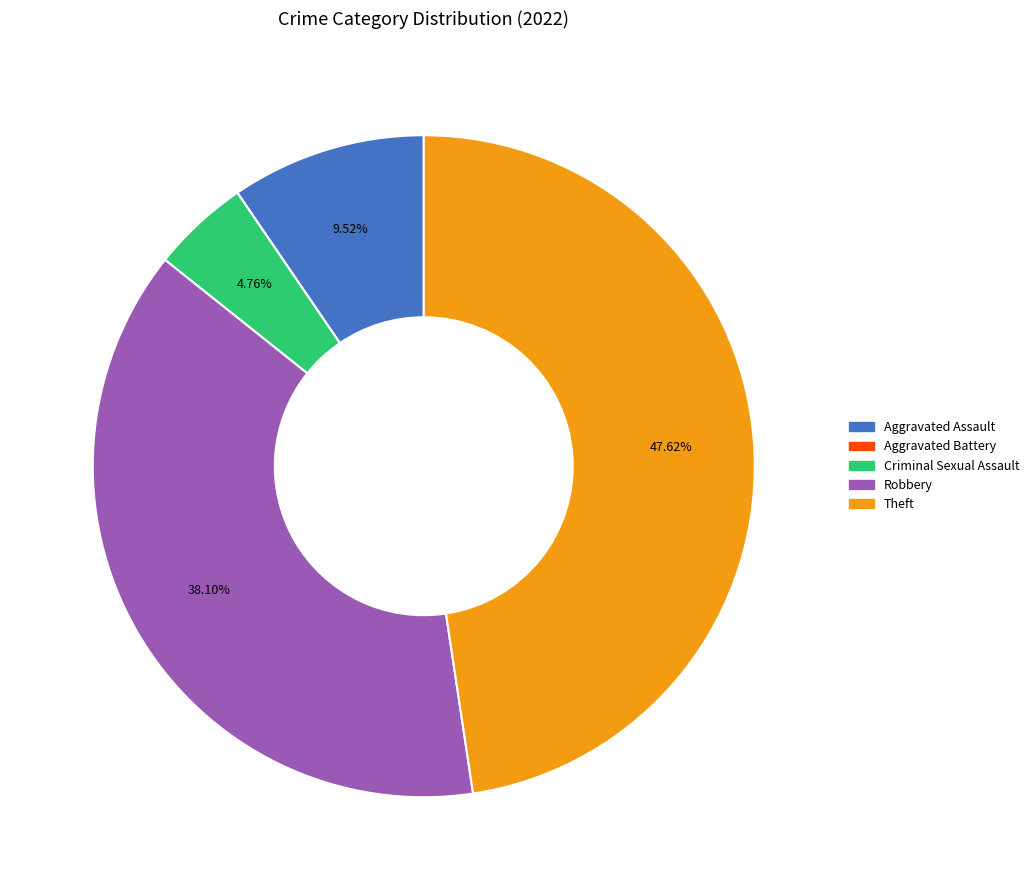

Do Criminal Sexual Assault and Theft together represent more than half of the pie?

Yes